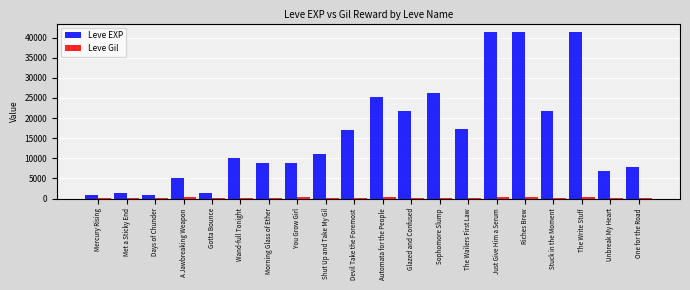

Count the number of categories in the chart.

20